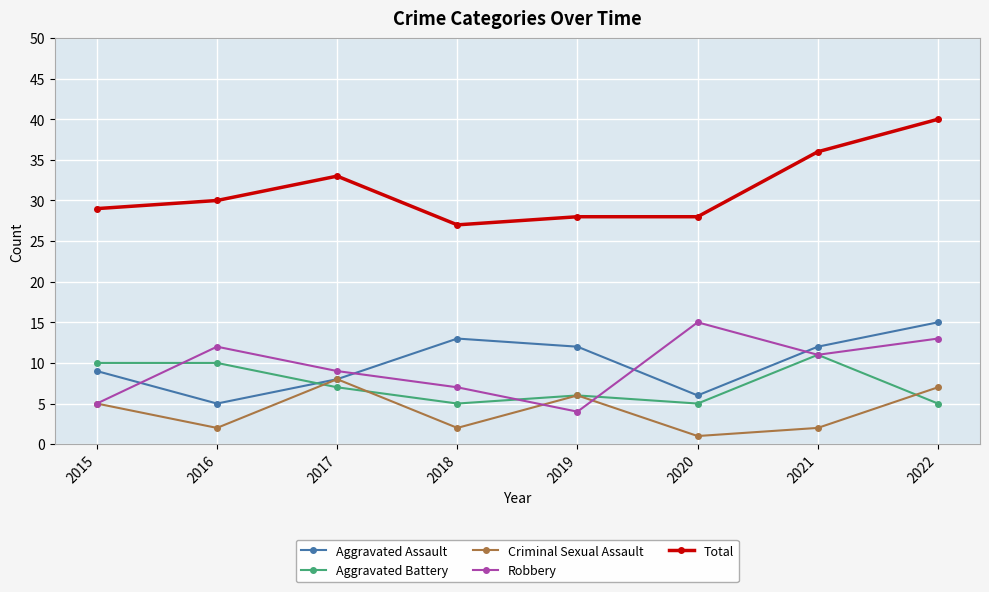

Reading left to right, what are all the values shown in this chart?

Aggravated Assault: 9	5	8	13	12	6	12	15
Aggravated Battery: 10	10	7	5	6	5	11	5
Criminal Sexual Assault: 5	2	8	2	6	1	2	7
Robbery: 5	12	9	7	4	15	11	13
Total: 29	30	33	27	28	28	36	40